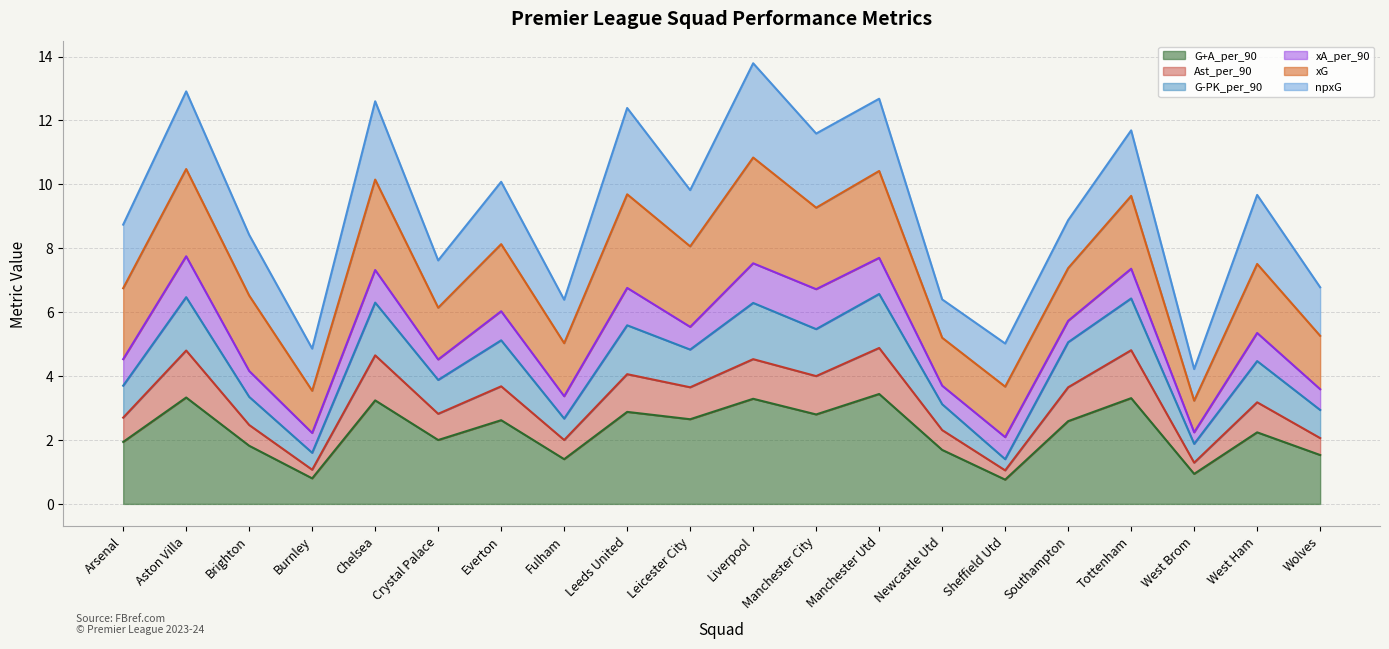

What is the total value across all series at Newcastle Utd?

6.4